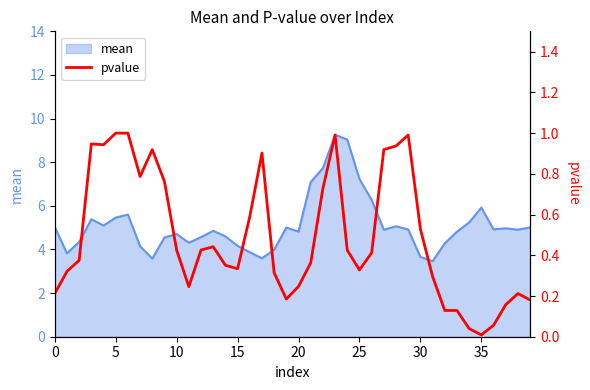

Does the chart have visible grid lines?

No